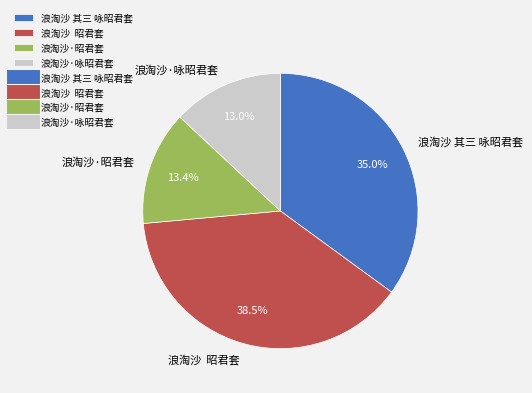

Which category has the biggest portion of the pie?

浪淘沙 昭君套